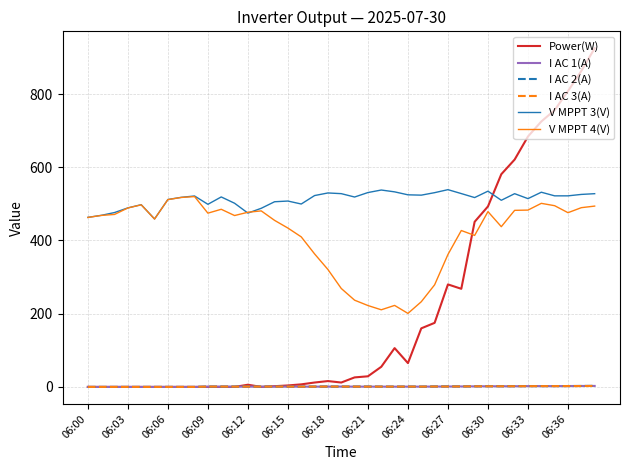

Which series has the widest spread of values?

Power(W)